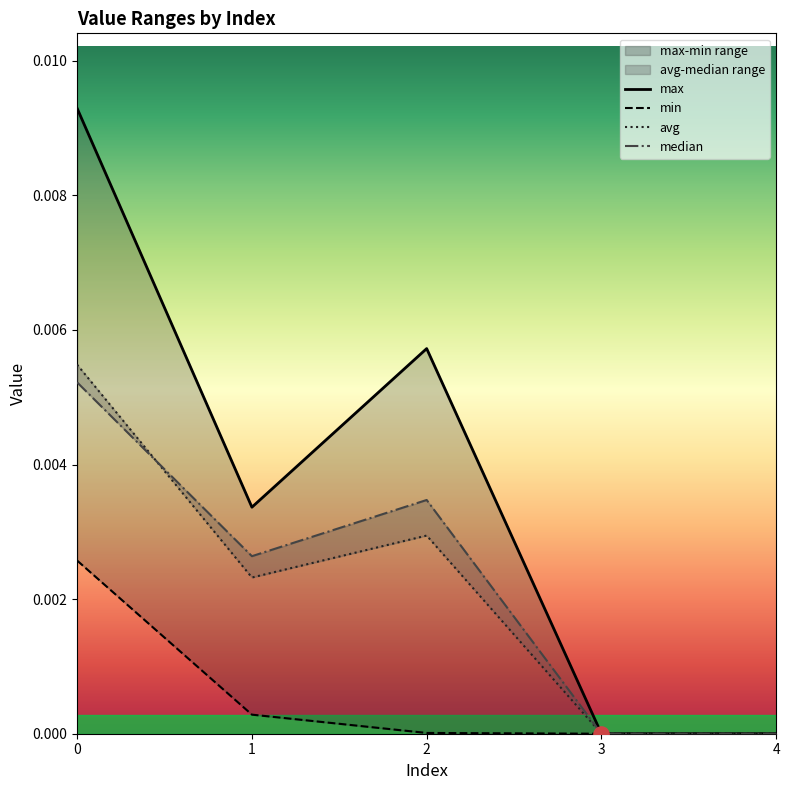

What are all the series names shown in the legend?

max, min, avg, median